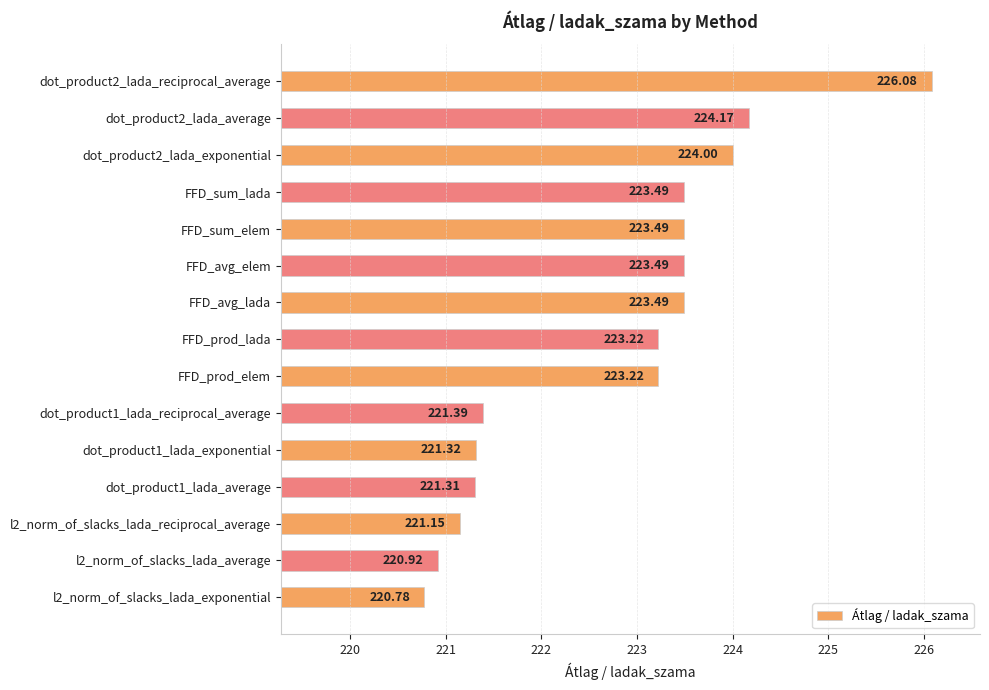

What is the label of the 7th bar from the bottom?

FFD_prod_elem